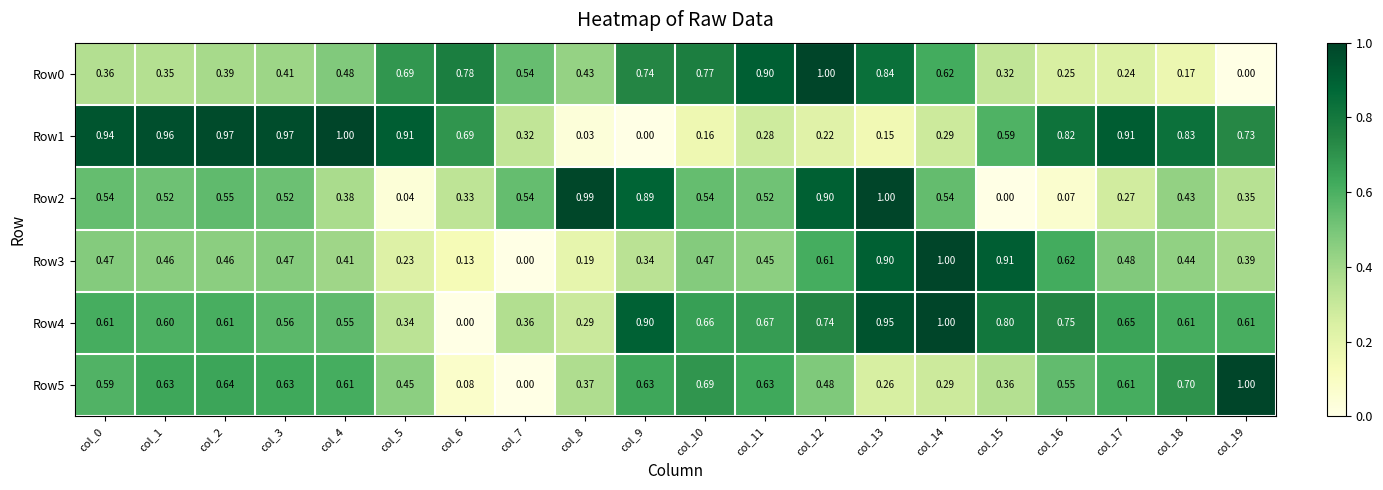

Is the value of Row4 at col_11 greater than the value of Row0 at col_4?

Yes